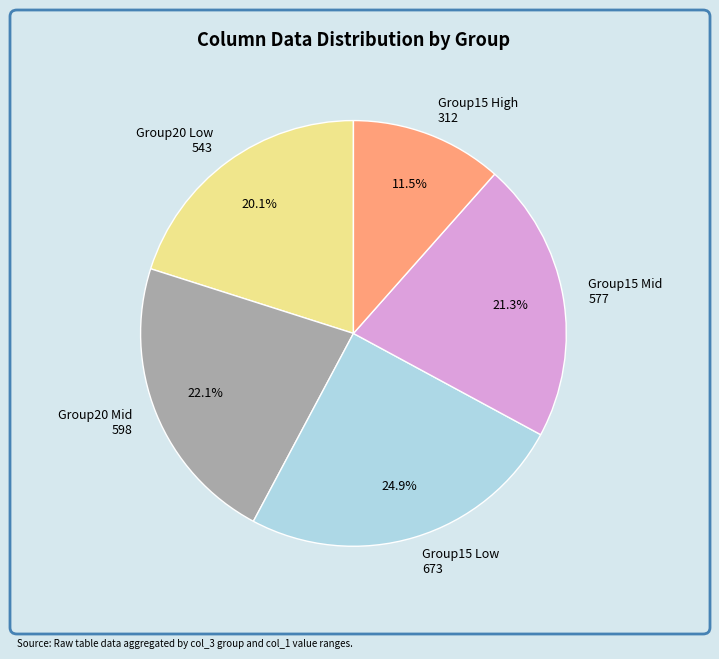

Which has a higher value, Group20 Low 543 or Group15 Low 673?

Group15 Low 673